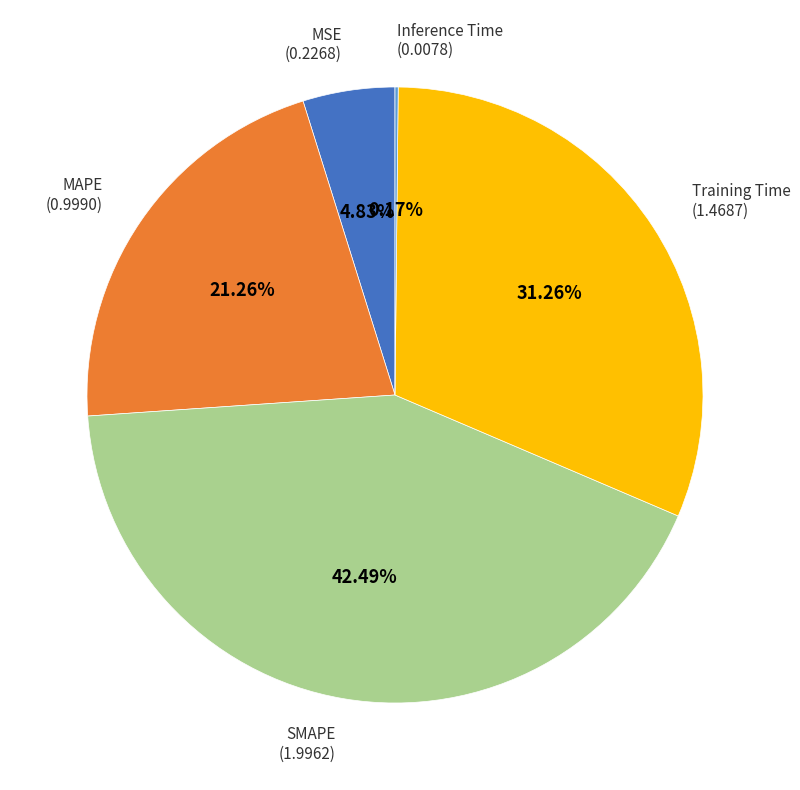

Is there a majority slice in this chart?

No